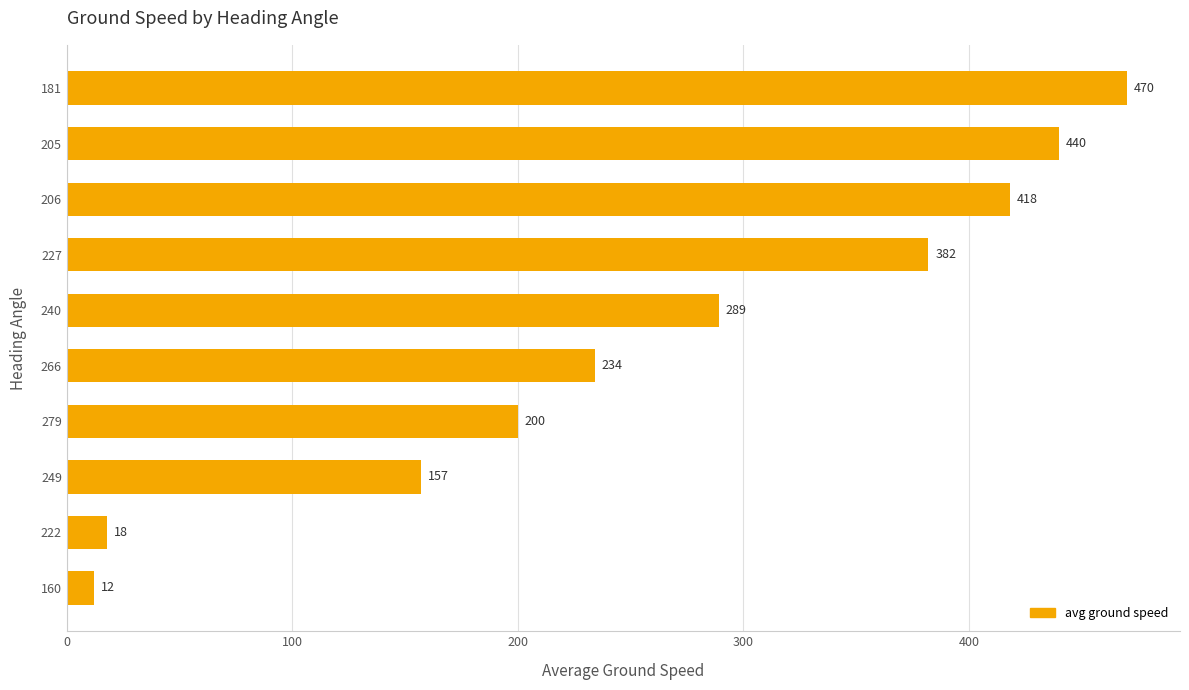

What is the sum of all values?

2620